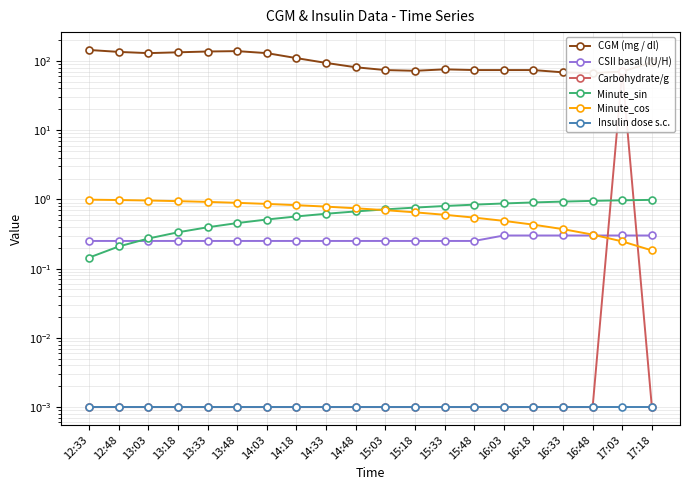

Reading right to left, extract all data points from this chart.

CGM (mg / dl): 17:18=95.4	17:03=70.2	16:48=66.6	16:33=68.4	16:18=73.8	16:03=73.8	15:48=73.8	15:33=75.6	15:18=72.0	15:03=73.8	14:48=81.0	14:33=93.6	14:18=109.8	14:03=129.6	13:48=138.6	13:33=136.8	13:18=133.2	13:03=129.6	12:48=135.0	12:33=144.0
CSII basal (IU/H): 17:18=0.3	17:03=0.3	16:48=0.3	16:33=0.3	16:18=0.3	16:03=0.3	15:48=0.3	15:33=0.3	15:18=0.3	15:03=0.3	14:48=0.3	14:33=0.3	14:18=0.3	14:03=0.3	13:48=0.3	13:33=0.3	13:18=0.3	13:03=0.3	12:48=0.3	12:33=0.3
Carbohydrate/g: 17:18=0.0	17:03=71.1	16:48=0.0	16:33=0.0	16:18=0.0	16:03=0.0	15:48=0.0	15:33=0.0	15:18=0.0	15:03=0.0	14:48=0.0	14:33=0.0	14:18=0.0	14:03=0.0	13:48=0.0	13:33=0.0	13:18=0.0	13:03=0.0	12:48=0.0	12:33=0.0
Minute_sin: 17:18=1.0	17:03=1.0	16:48=1.0	16:33=0.9	16:18=0.9	16:03=0.9	15:48=0.8	15:33=0.8	15:18=0.8	15:03=0.7	14:48=0.7	14:33=0.6	14:18=0.6	14:03=0.5	13:48=0.5	13:33=0.4	13:18=0.3	13:03=0.3	12:48=0.2	12:33=0.1
Minute_cos: 17:18=0.2	17:03=0.2	16:48=0.3	16:33=0.4	16:18=0.4	16:03=0.5	15:48=0.5	15:33=0.6	15:18=0.7	15:03=0.7	14:48=0.7	14:33=0.8	14:18=0.8	14:03=0.9	13:48=0.9	13:33=0.9	13:18=0.9	13:03=1.0	12:48=1.0	12:33=1.0
Insulin dose s.c.: 17:18=0.0	17:03=0.0	16:48=0.0	16:33=0.0	16:18=0.0	16:03=0.0	15:48=0.0	15:33=0.0	15:18=0.0	15:03=0.0	14:48=0.0	14:33=0.0	14:18=0.0	14:03=0.0	13:48=0.0	13:33=0.0	13:18=0.0	13:03=0.0	12:48=0.0	12:33=0.0